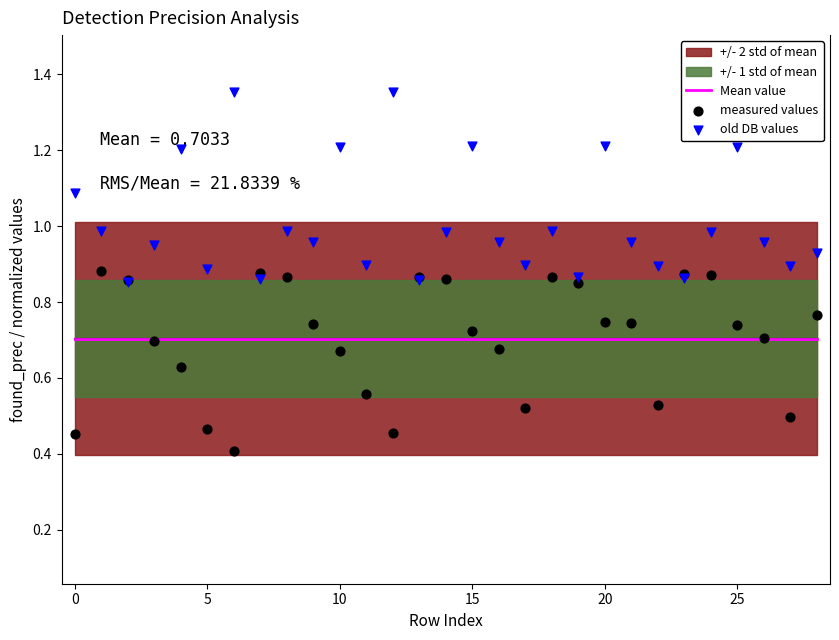

What is the total value across all series at 0?

2.6